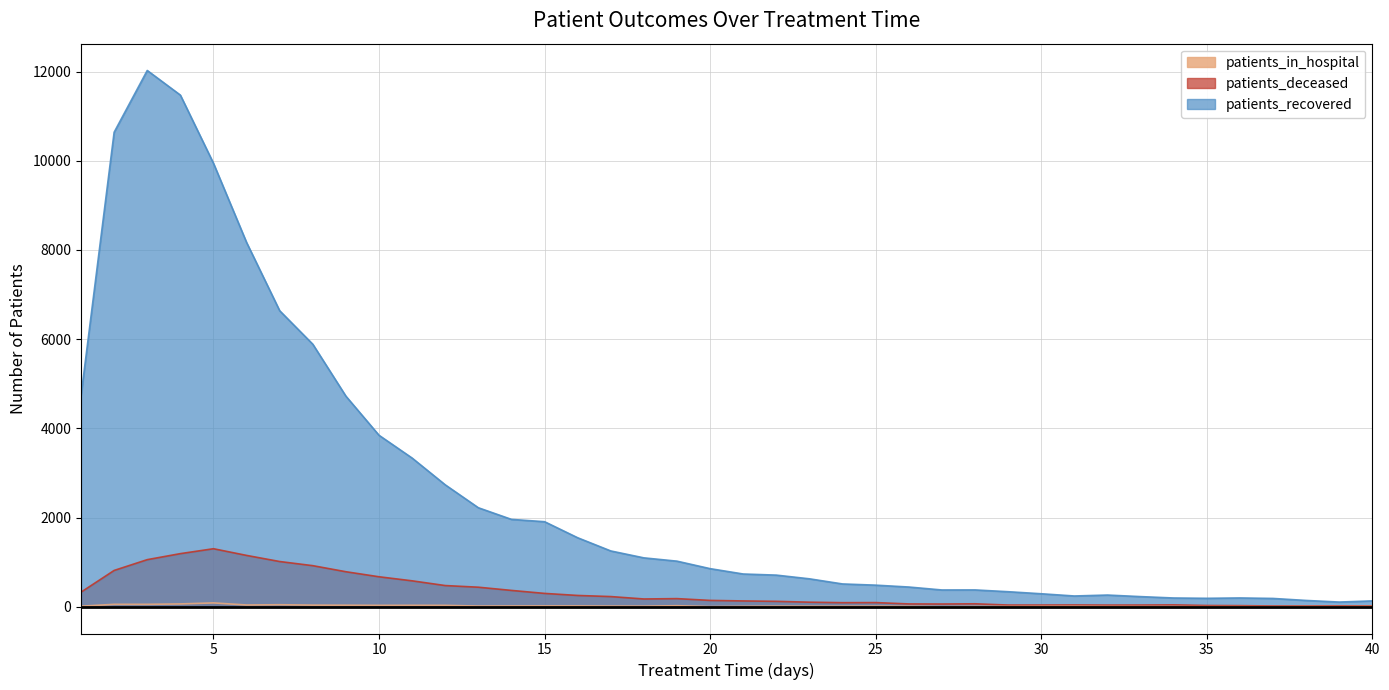

How many lines are shown in the chart?

3